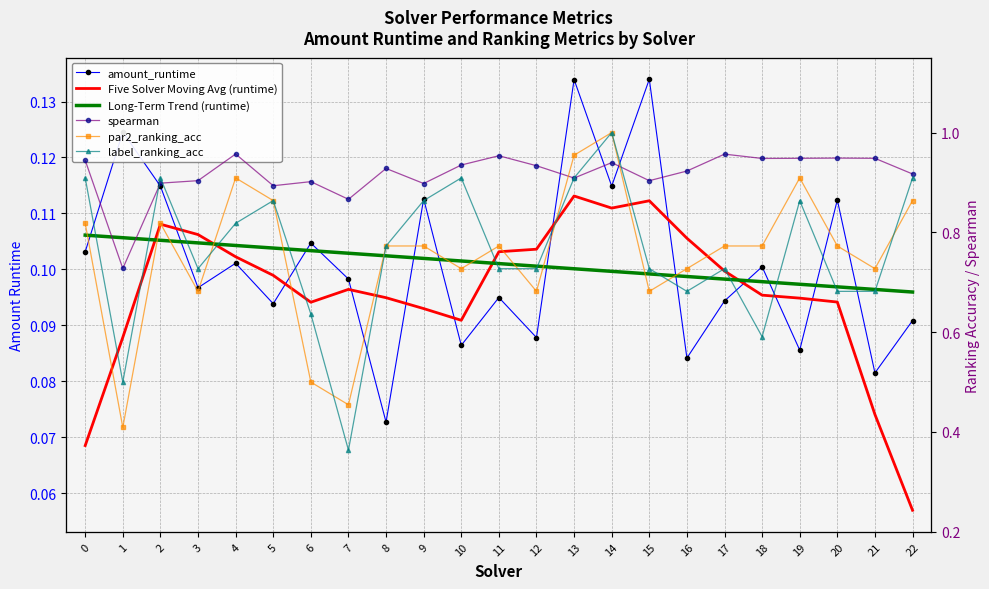

How many categories are shown in the chart?

23